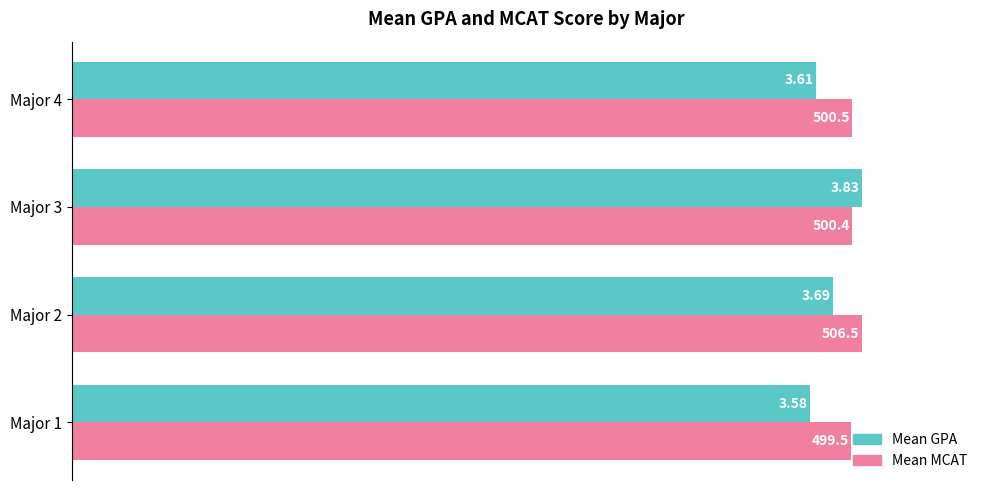

At which category is the sum across all series the highest?

Major 3